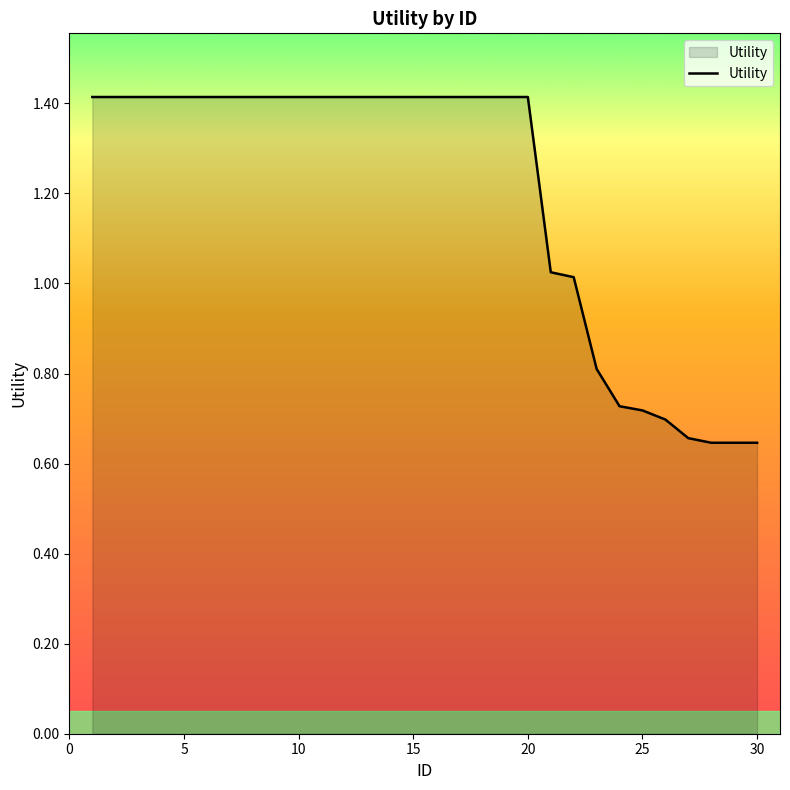

What is the difference between the maximum and minimum values?

0.8